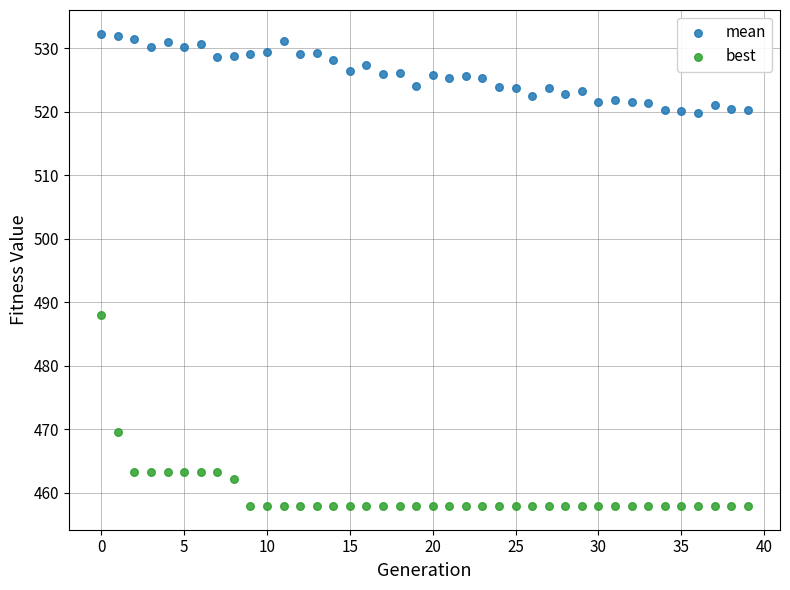

Across all series, what Y value is closest to 495?

488.0